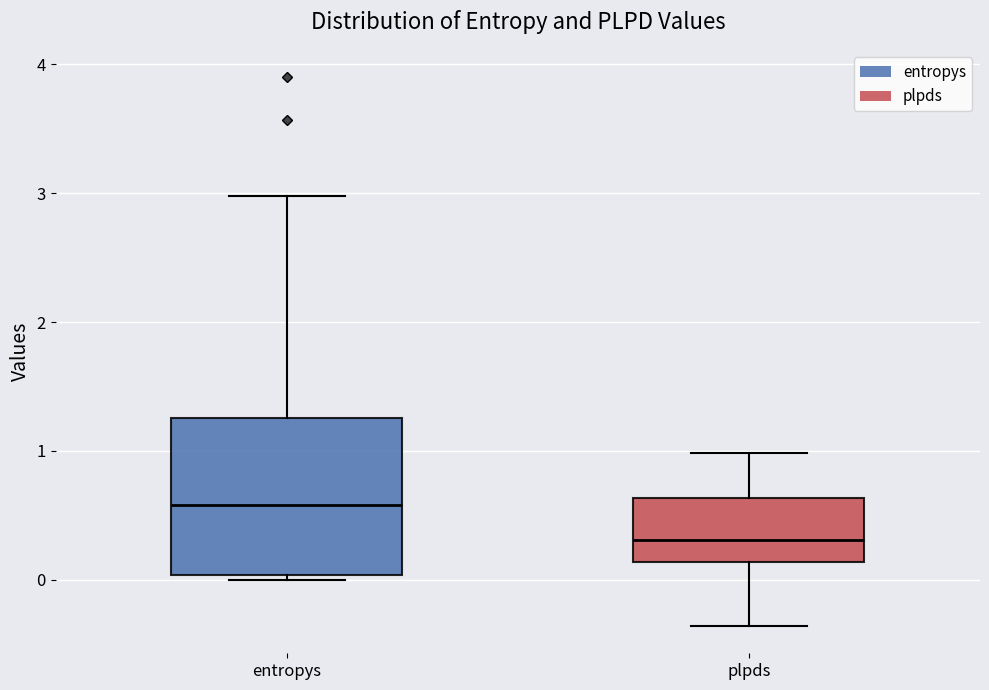

Where is the upper edge of the box for entropys on the y-axis? The values are not printed on the chart, so give them approximately, as read against the axis.

1.3